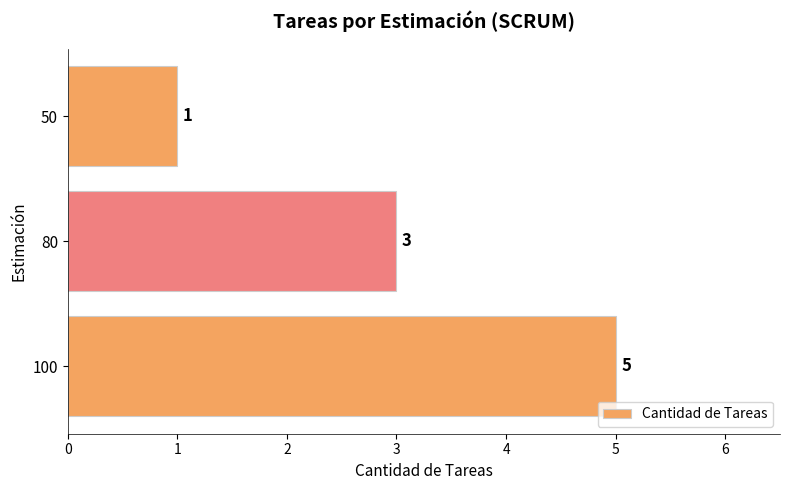

What is the ratio of the value at 50 to the value at 80?

0.3